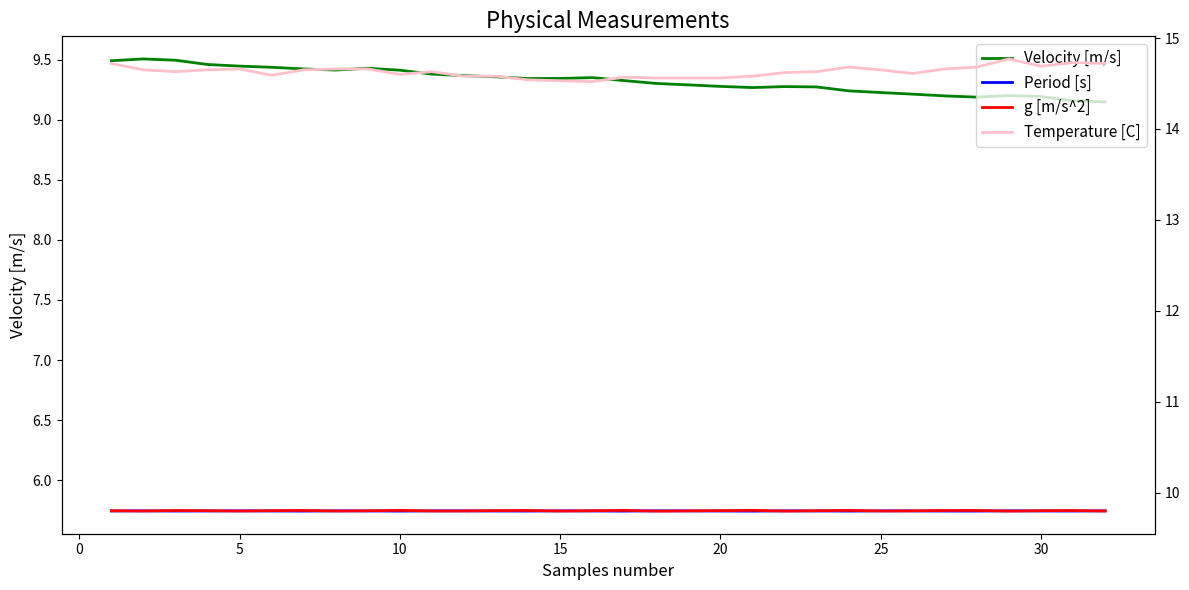

How many lines are shown in the chart?

4